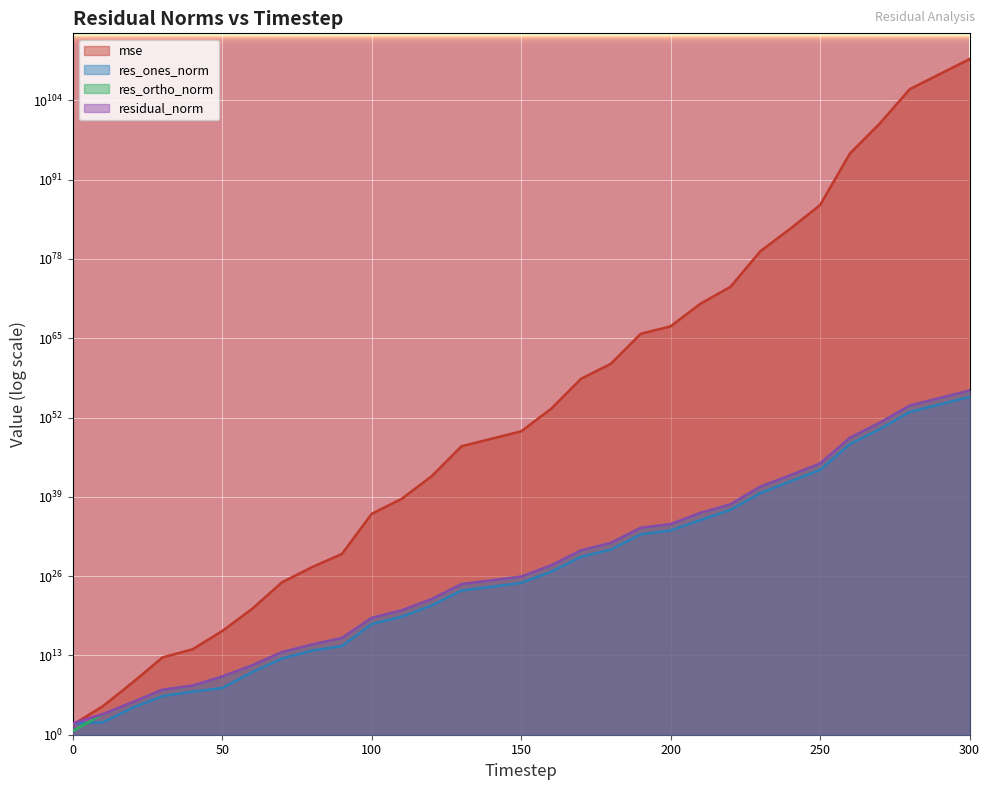

Which series has the largest range (max minus min)?

residual_norm